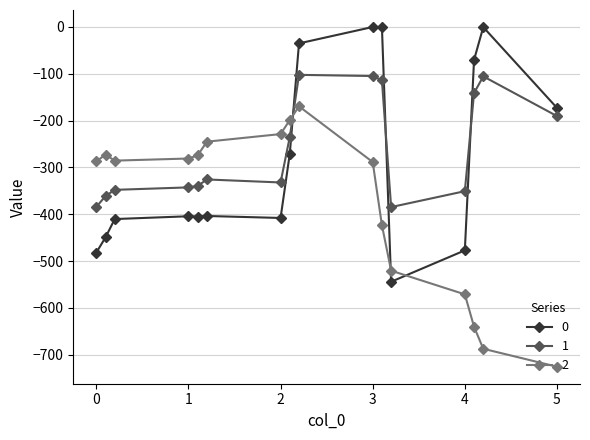

List the series in order of their overall mean, lowest first.

2, 0, 1